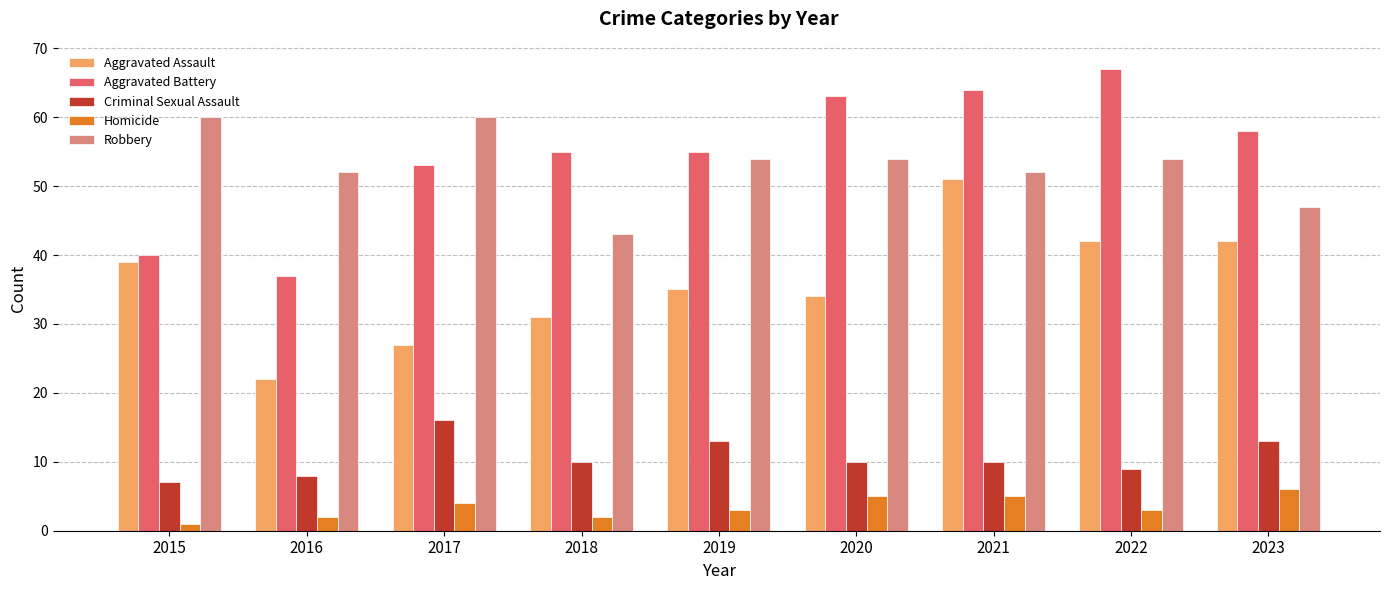

At which category is the sum across all series the highest?

2021